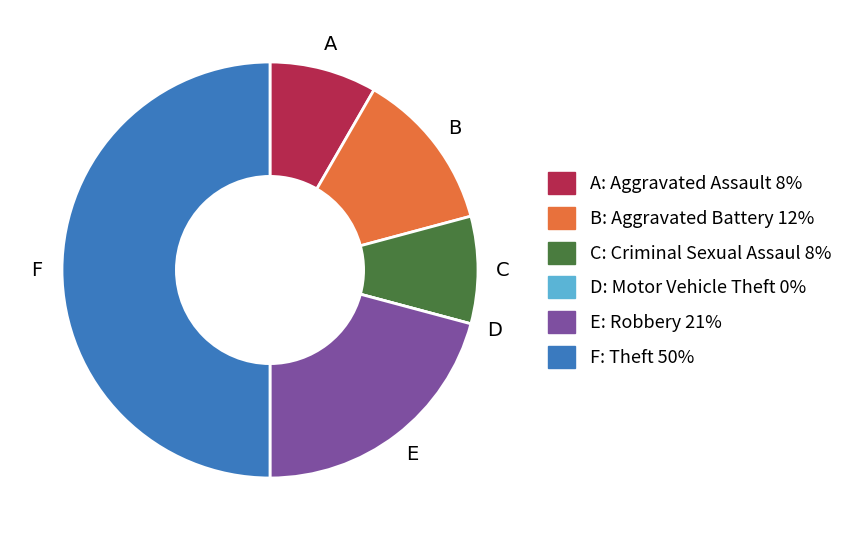

Which slice is the largest?

Theft